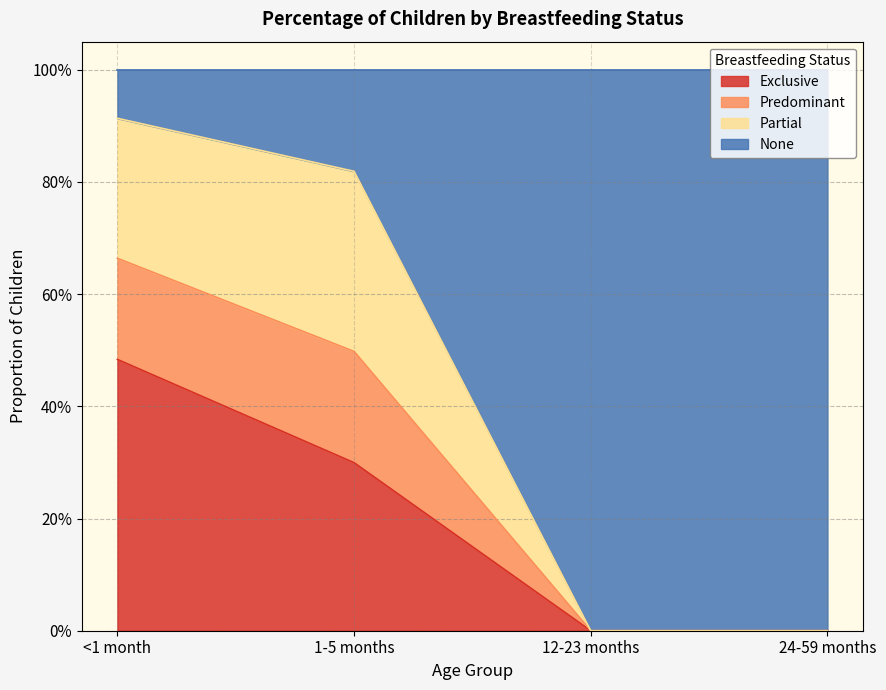

What is the label of the 2nd point from the right?

12-23 months